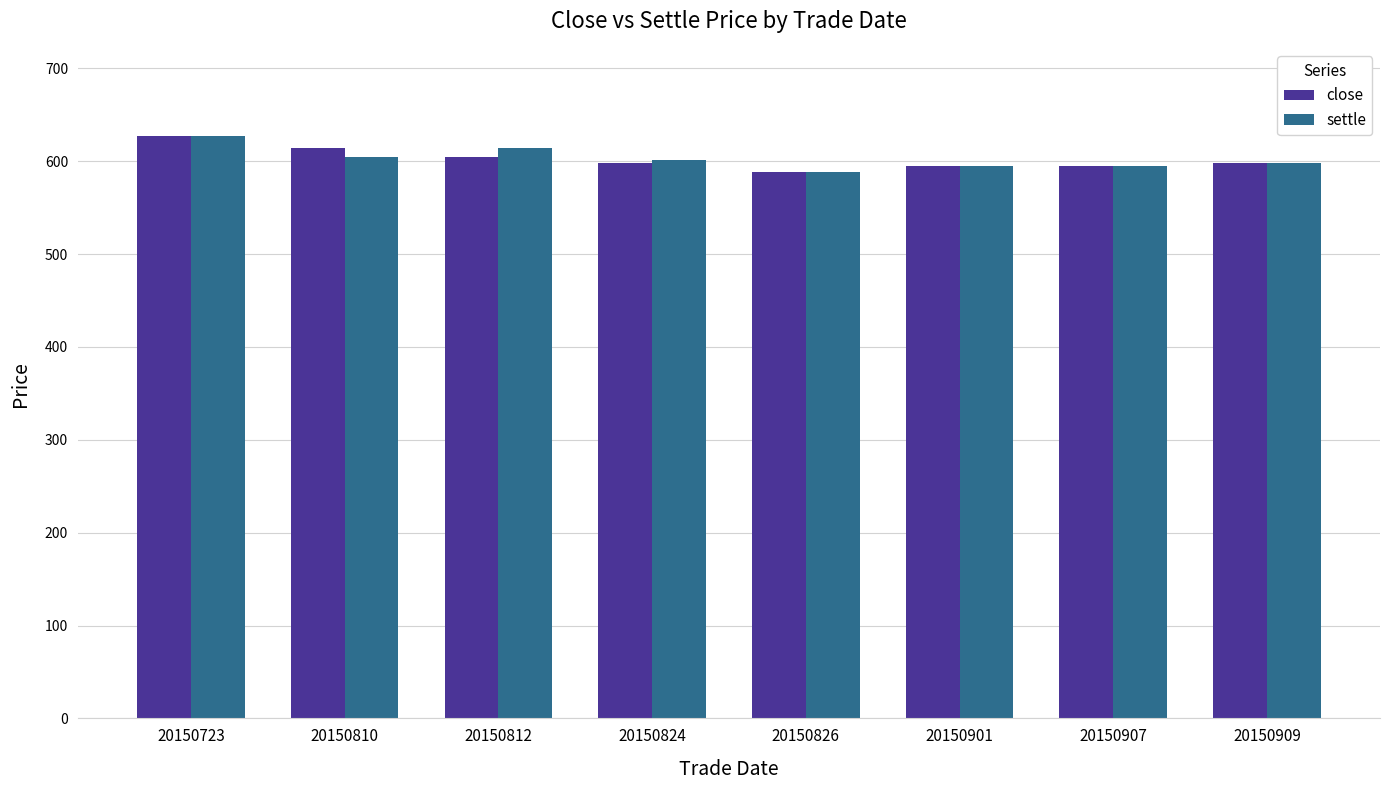

What is the minimum value shown in the chart?

588.5